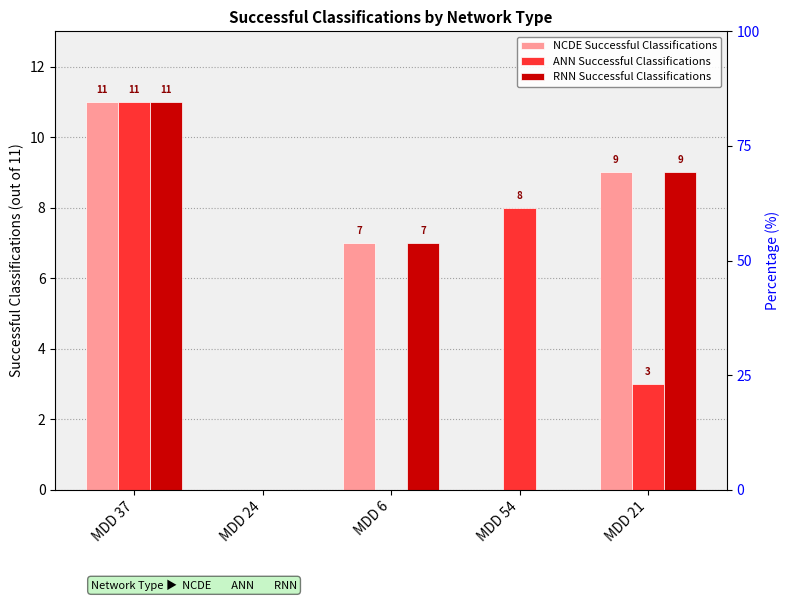

What is the highest value of the RNN Successful Classifications series?

11